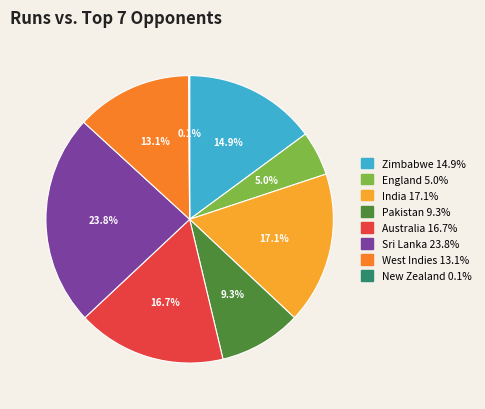

Does Australia represent more than half of the total?

No